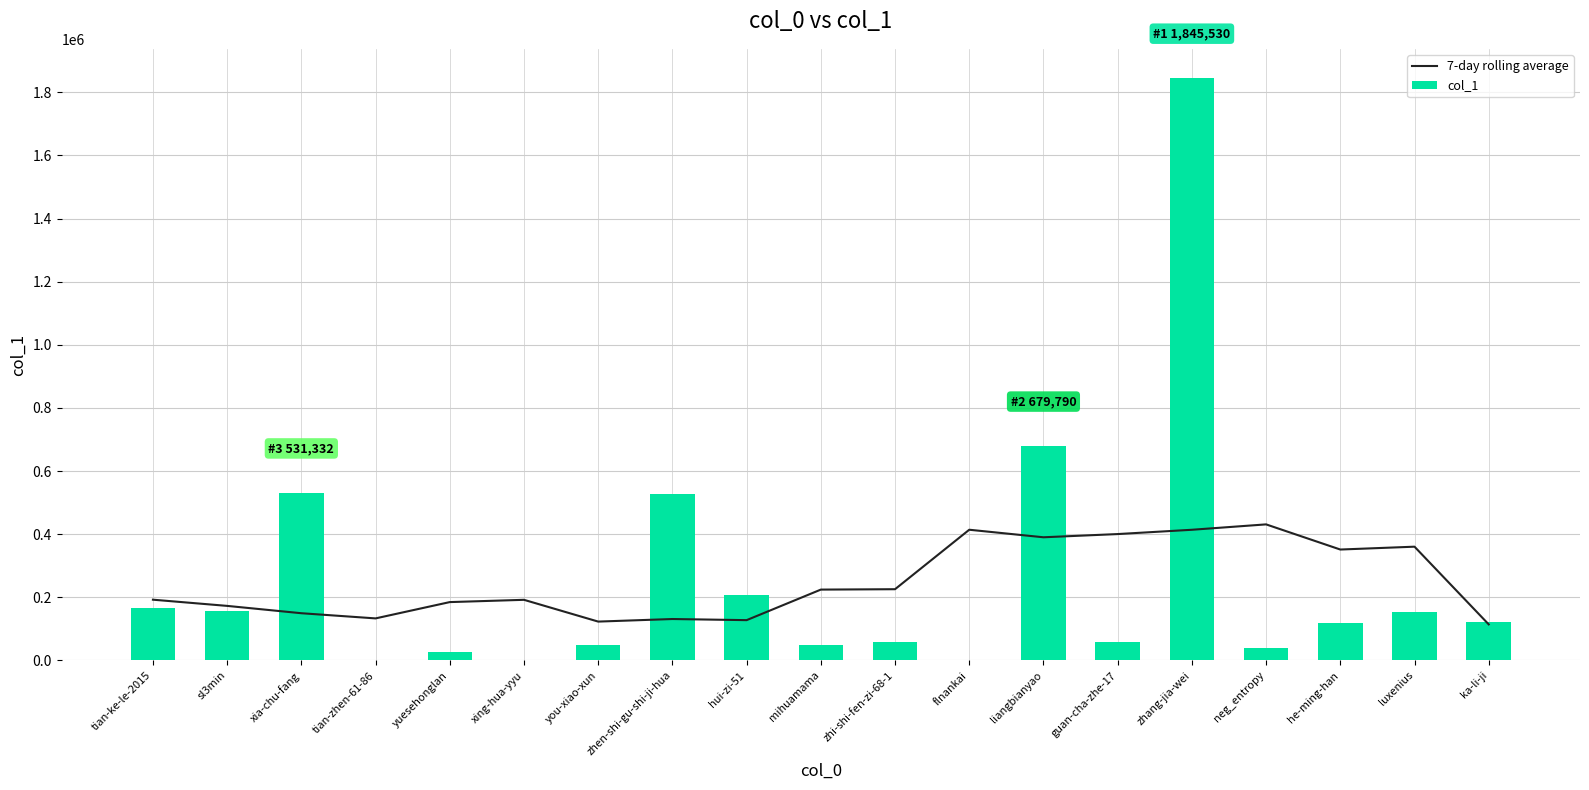

What is the approximate value of col_1 at neg_entropy?

38853